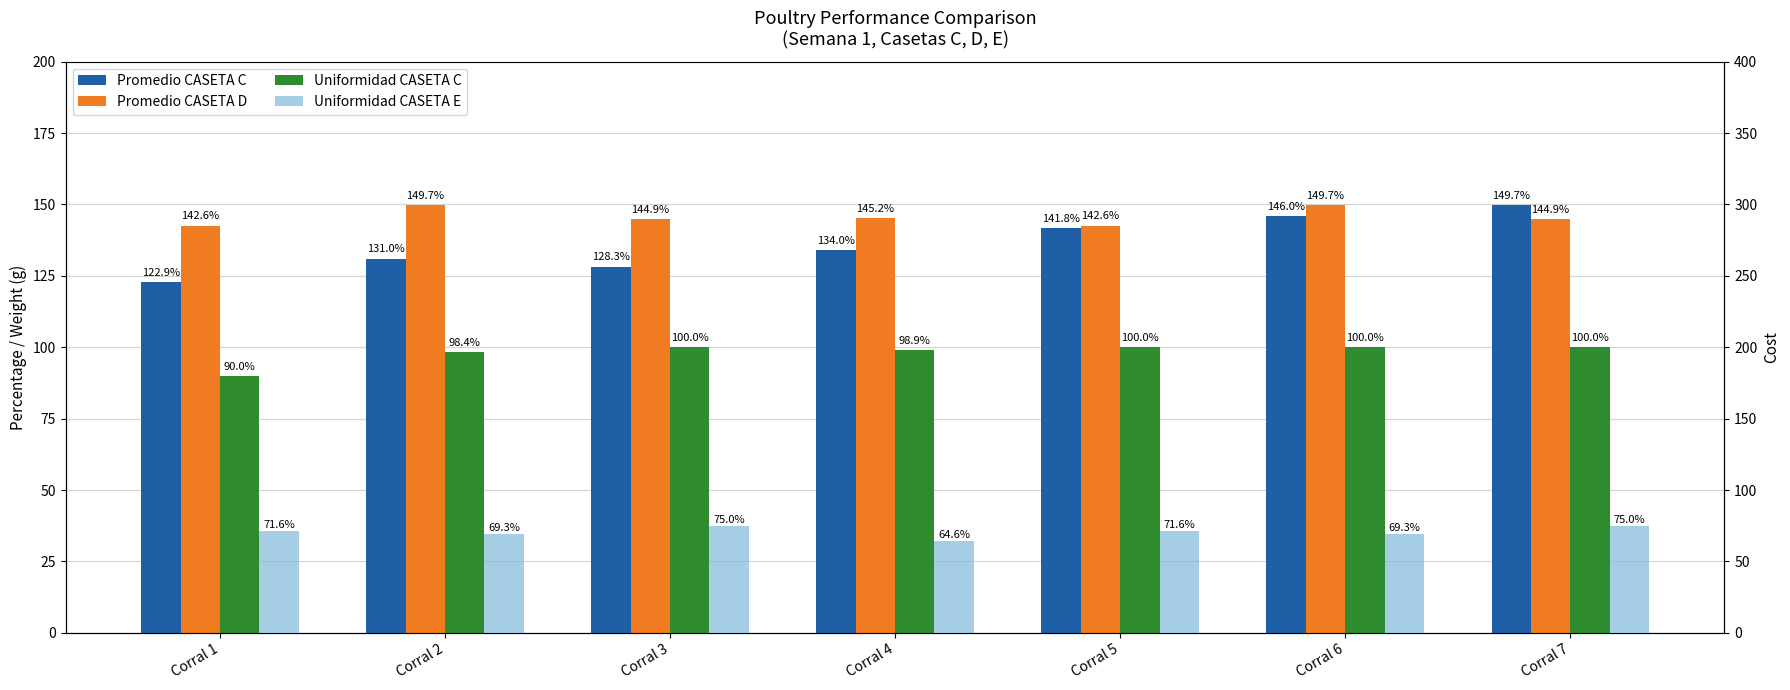

Between Corral 3 and Corral 4, which series saw the biggest shift?

Uniformidad CASETA E